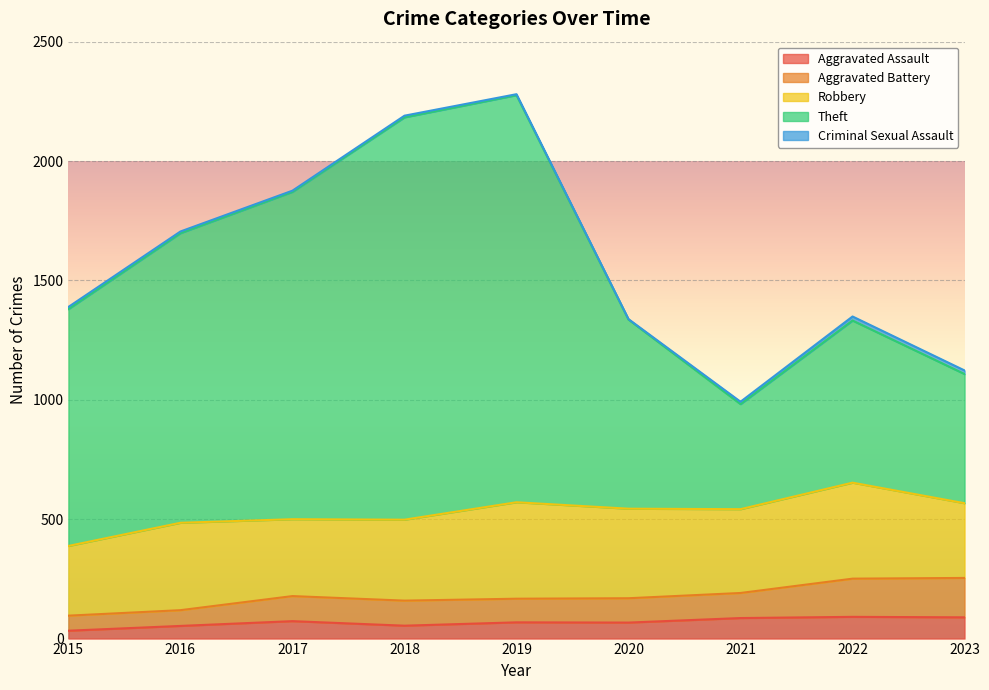

At which category is the sum across all series the highest?

2019